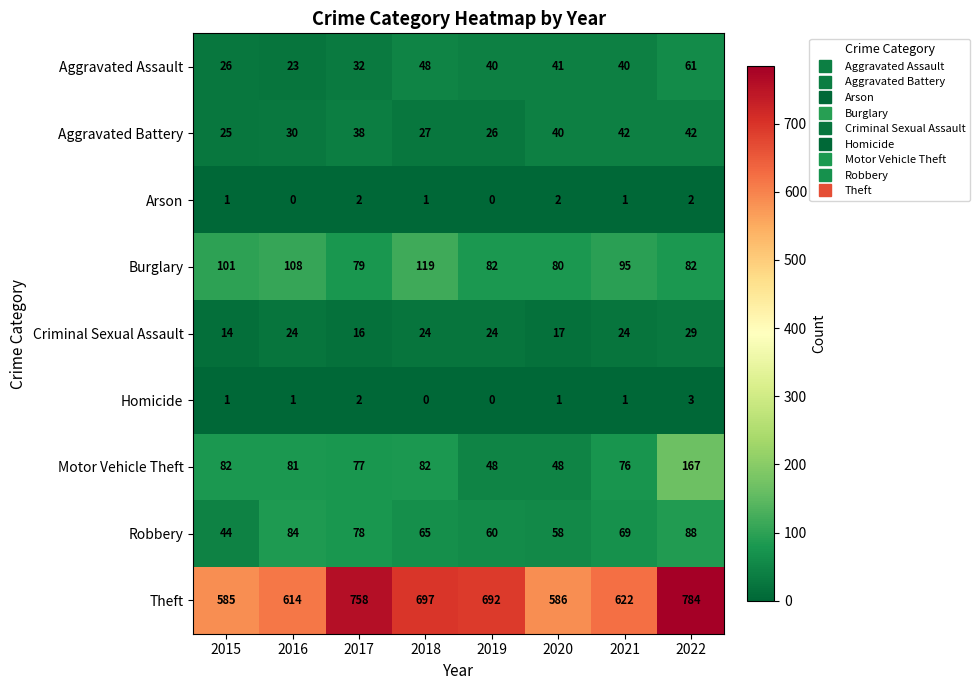

What is the greatest value displayed?

784